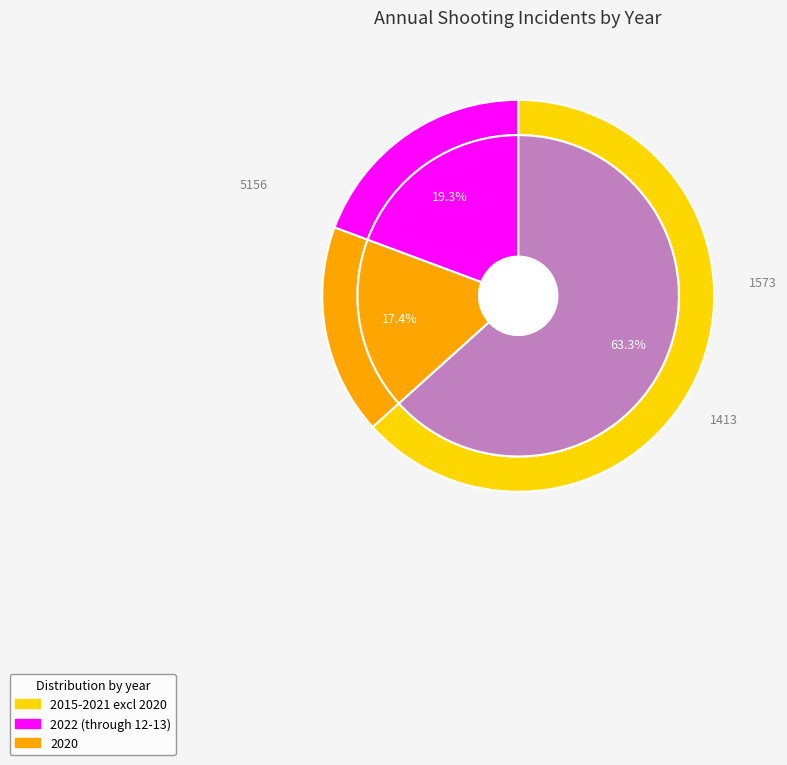

Is 2018 the majority of the pie?

No